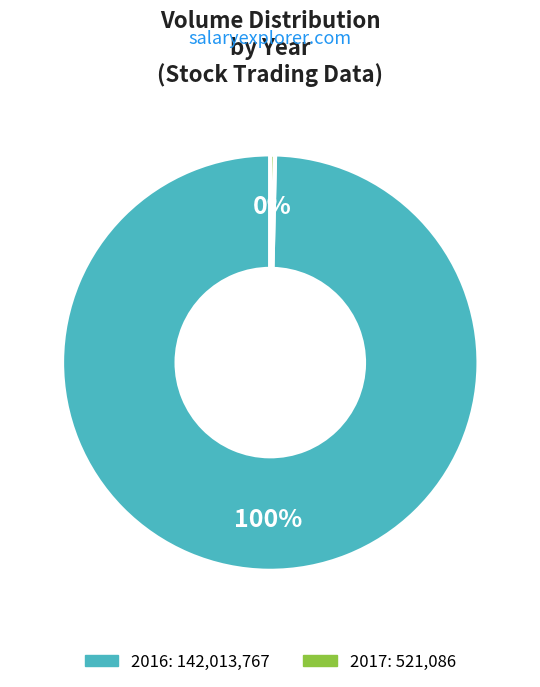

Which has a higher value, 2016 or 2017?

2016